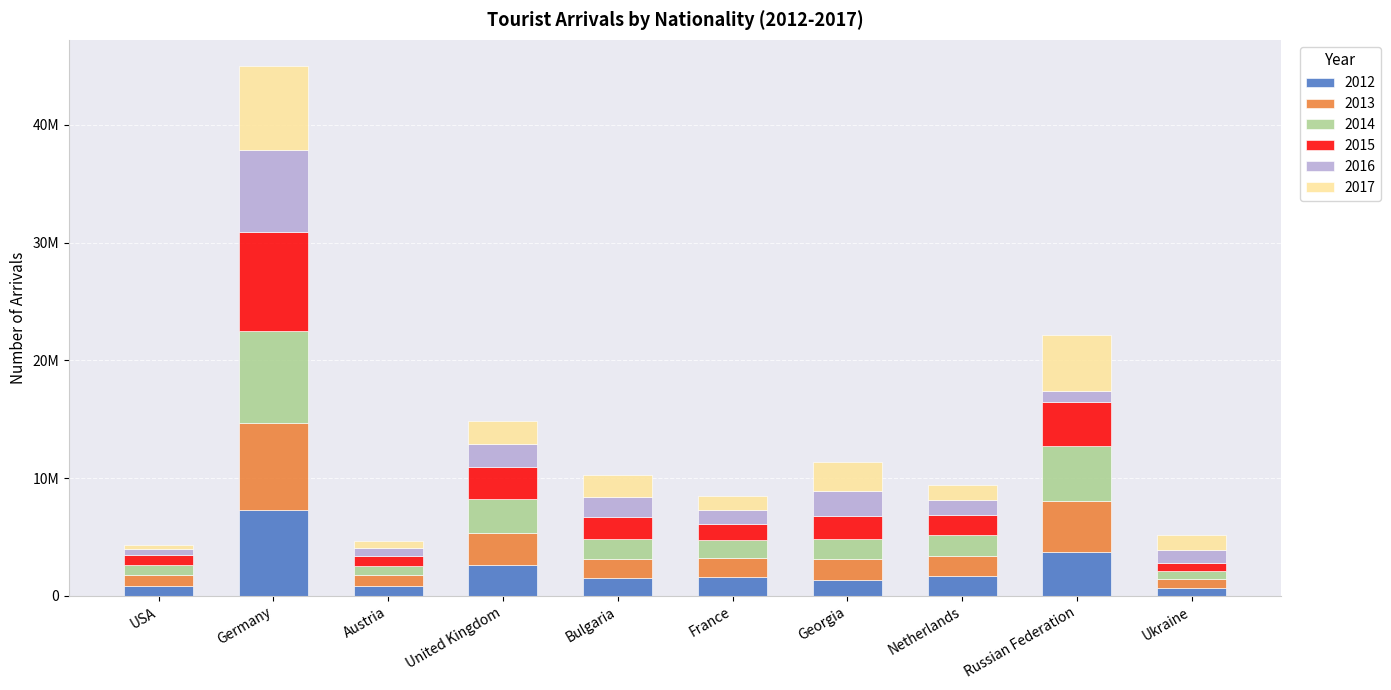

What is the label of the 6th bar from the left?

France